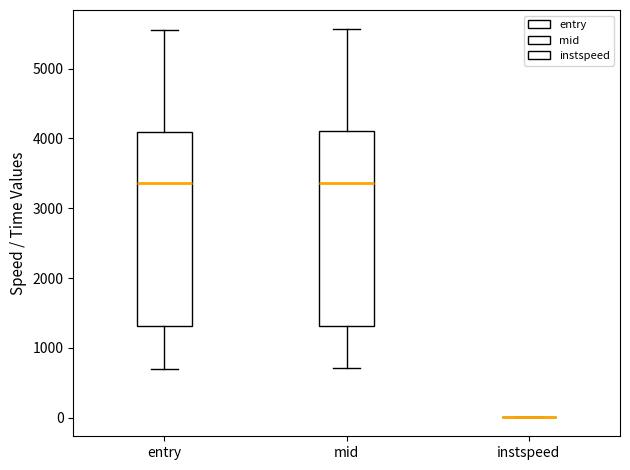

Reading left to right, transcribe this box plot: for each box, give where its median line is, the range the box spans, and where its two whiskers end, as read against the y-axis. The values are not printed on the chart, so give them approximately, as read against the axis.

entry: median 3400, box 1300 to 4100, whiskers 700 to 5600
mid: median 3400, box 1300 to 4100, whiskers 700 to 5600
instspeed: box collapsed to a line at 0, whiskers 0 to 0